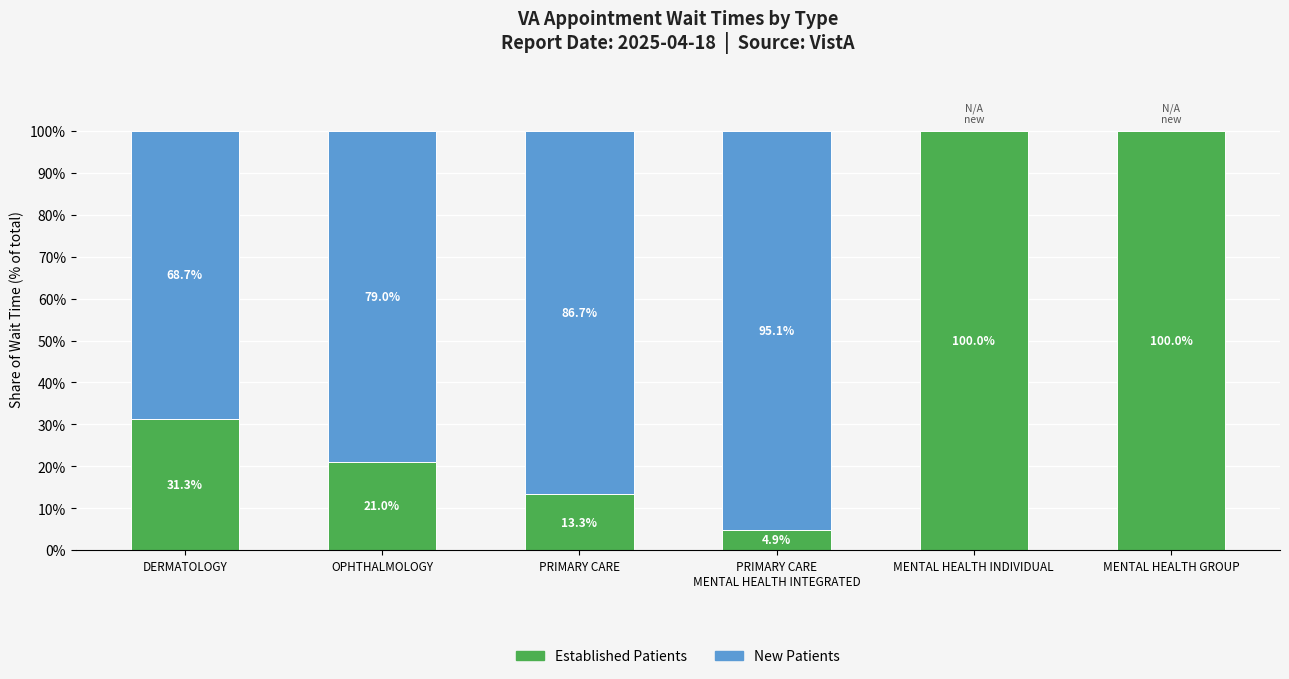

What is the total value across all series at MENTAL HEALTH GROUP?

100.0